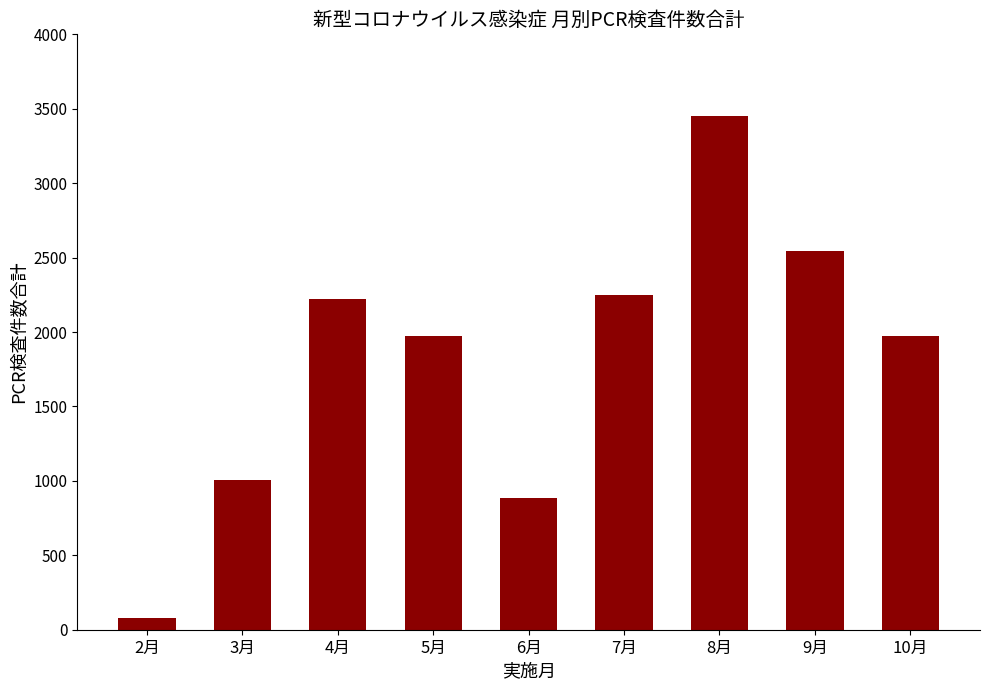

True or false: the data shows 1054 at 8月.

False